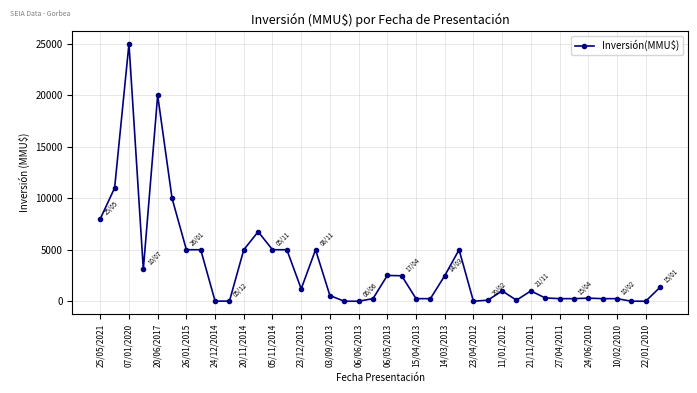

True or false: there are more than 2 points higher than both neighbors.

True